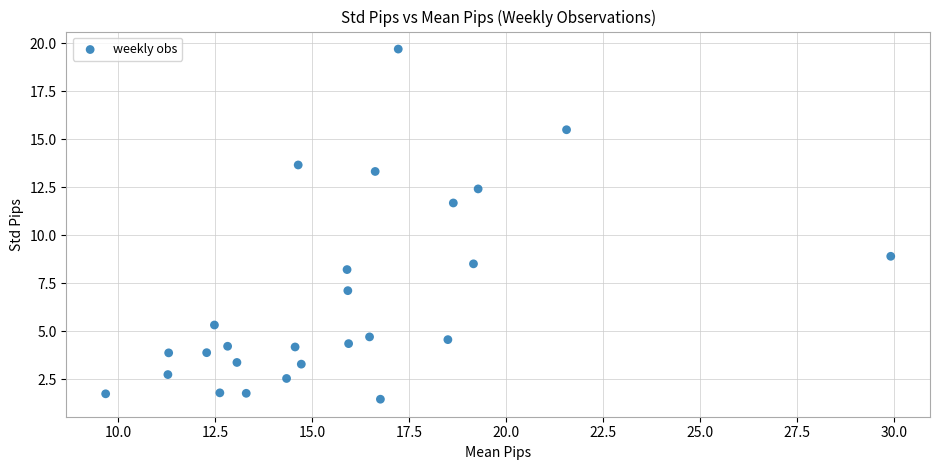

What Y value in the scatter plot is closest to 10?

8.9